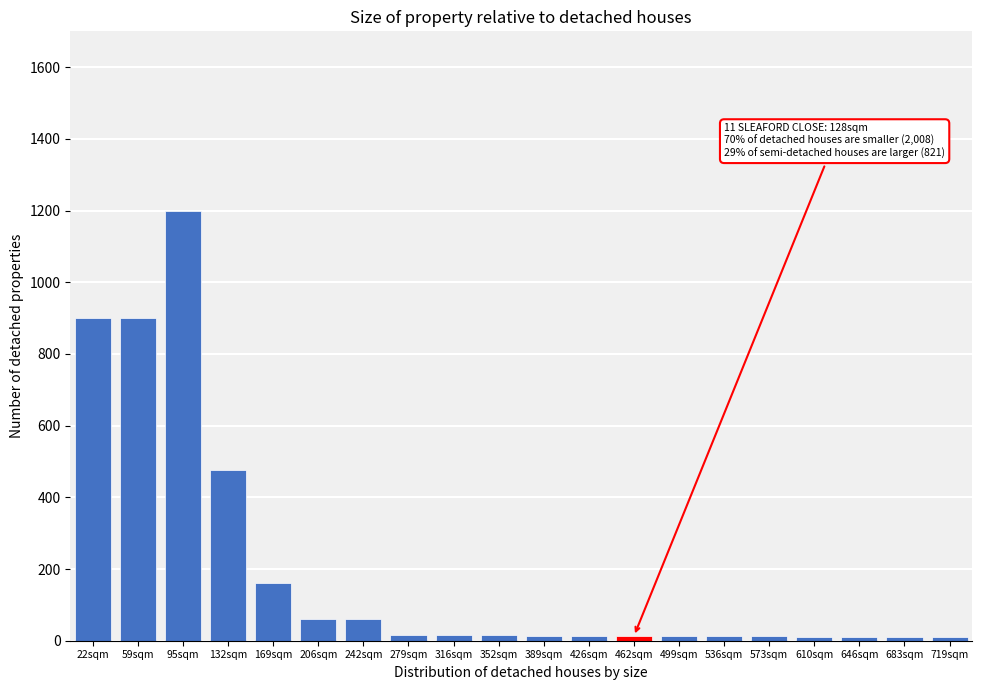

What is the change in value from 169sqm to 242sqm?

-100